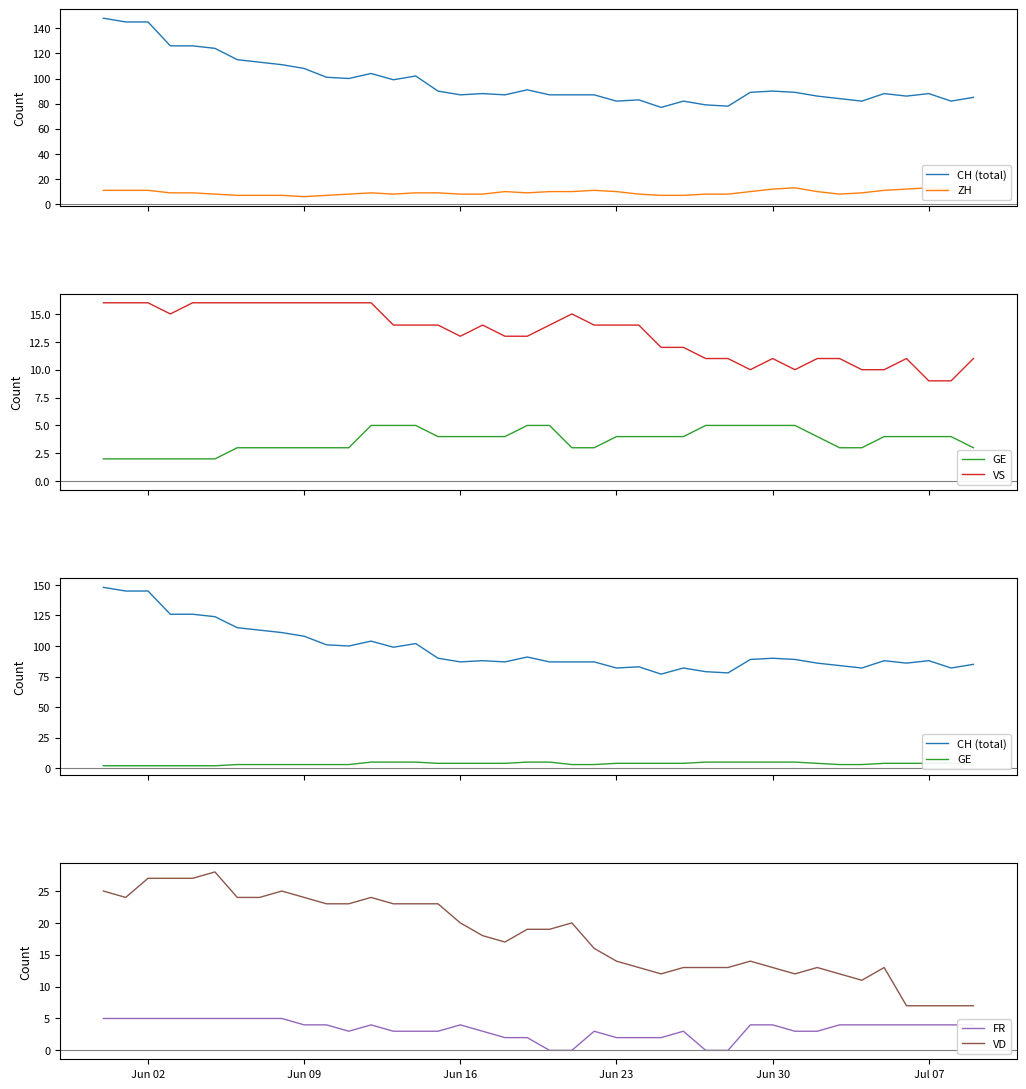

True or false: FR and VD cross at least once.

False